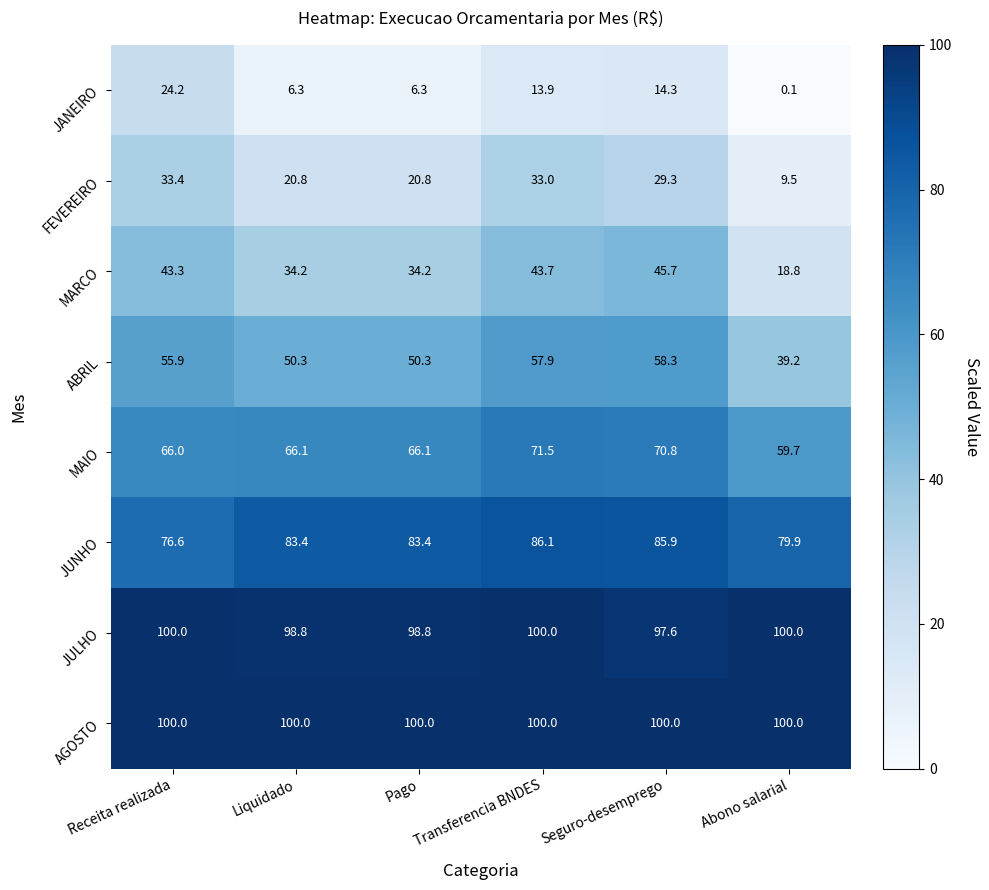

True or false: MARCO has a value of 34.2 at Pago.

True